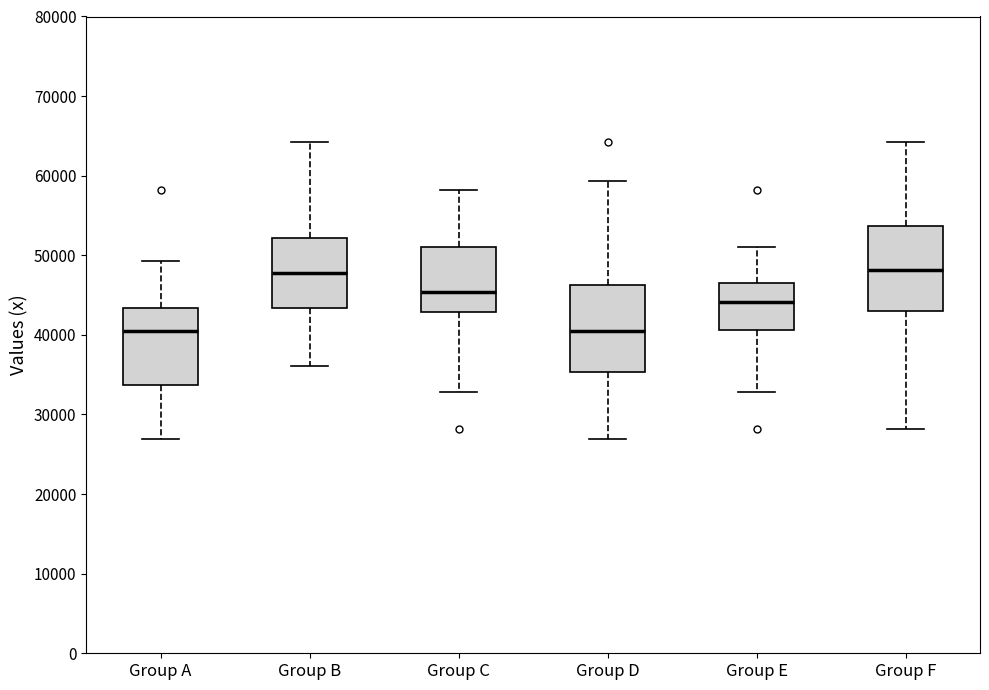

Reading left to right, transcribe this box plot: for each box, give where its median line is, the range the box spans, and where its two whiskers end, as read against the y-axis. The values are not printed on the chart, so give them approximately, as read against the axis.

Group A: median 40000, box 34000 to 43000, whiskers 27000 to 49000
Group B: median 48000, box 43000 to 52000, whiskers 36000 to 64000
Group C: median 45000, box 43000 to 51000, whiskers 33000 to 58000
Group D: median 41000, box 35000 to 46000, whiskers 27000 to 59000
Group E: median 44000, box 41000 to 46000, whiskers 33000 to 51000
Group F: median 48000, box 43000 to 54000, whiskers 28000 to 64000